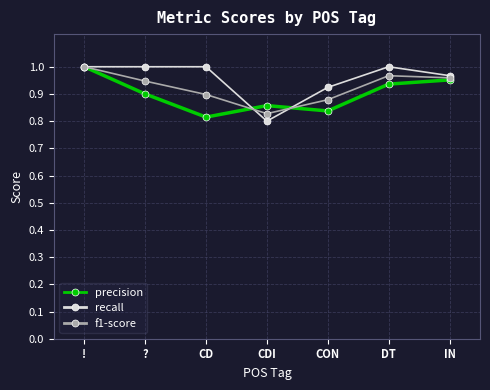

Which series changed the most between CON and IN?

precision